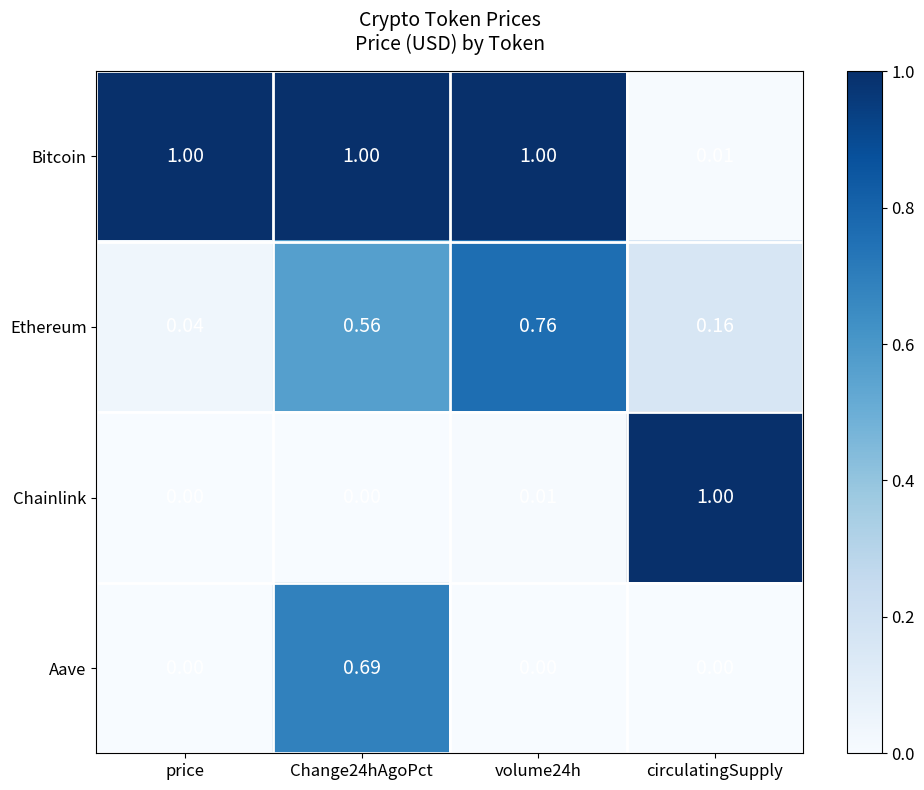

Which series changed the most between price and volume24h?

Ethereum